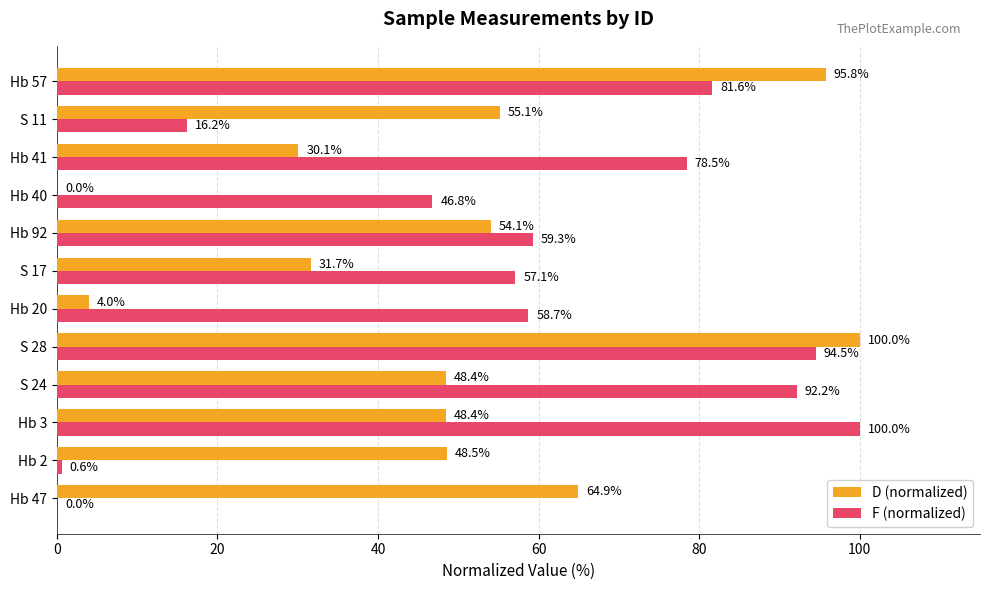

What is the sum of all F (normalized) values?

685.5